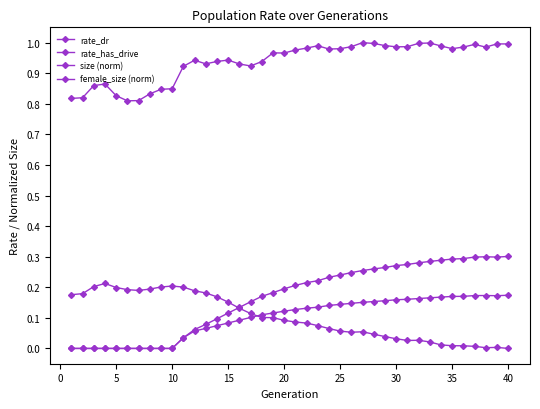

Reading left to right, what are all the values shown in this chart?

rate_dr: 0.0	0.0	0.0	0.0	0.0	0.0	0.0	0.0	0.0	0.0	0.0	0.1	0.1	0.1	0.1	0.1	0.1	0.1	0.1	0.1	0.1	0.1	0.1	0.1	0.1	0.1	0.2	0.2	0.2	0.2	0.2	0.2	0.2	0.2	0.2	0.2	0.2	0.2	0.2	0.2
rate_has_drive: 0.0	0.0	0.0	0.0	0.0	0.0	0.0	0.0	0.0	0.0	0.0	0.1	0.1	0.1	0.1	0.1	0.2	0.2	0.2	0.2	0.2	0.2	0.2	0.2	0.2	0.2	0.3	0.3	0.3	0.3	0.3	0.3	0.3	0.3	0.3	0.3	0.3	0.3	0.3	0.3
size (norm): 0.8	0.8	0.9	0.9	0.8	0.8	0.8	0.8	0.8	0.8	0.9	0.9	0.9	0.9	0.9	0.9	0.9	0.9	1.0	1.0	1.0	1.0	1.0	1.0	1.0	1.0	1.0	1.0	1.0	1.0	1.0	1.0	1.0	1.0	1.0	1.0	1.0	1.0	1.0	1.0
female_size (norm): 0.2	0.2	0.2	0.2	0.2	0.2	0.2	0.2	0.2	0.2	0.2	0.2	0.2	0.2	0.2	0.1	0.1	0.1	0.1	0.1	0.1	0.1	0.1	0.1	0.1	0.1	0.1	0.0	0.0	0.0	0.0	0.0	0.0	0.0	0.0	0.0	0.0	0.0	0.0	0.0